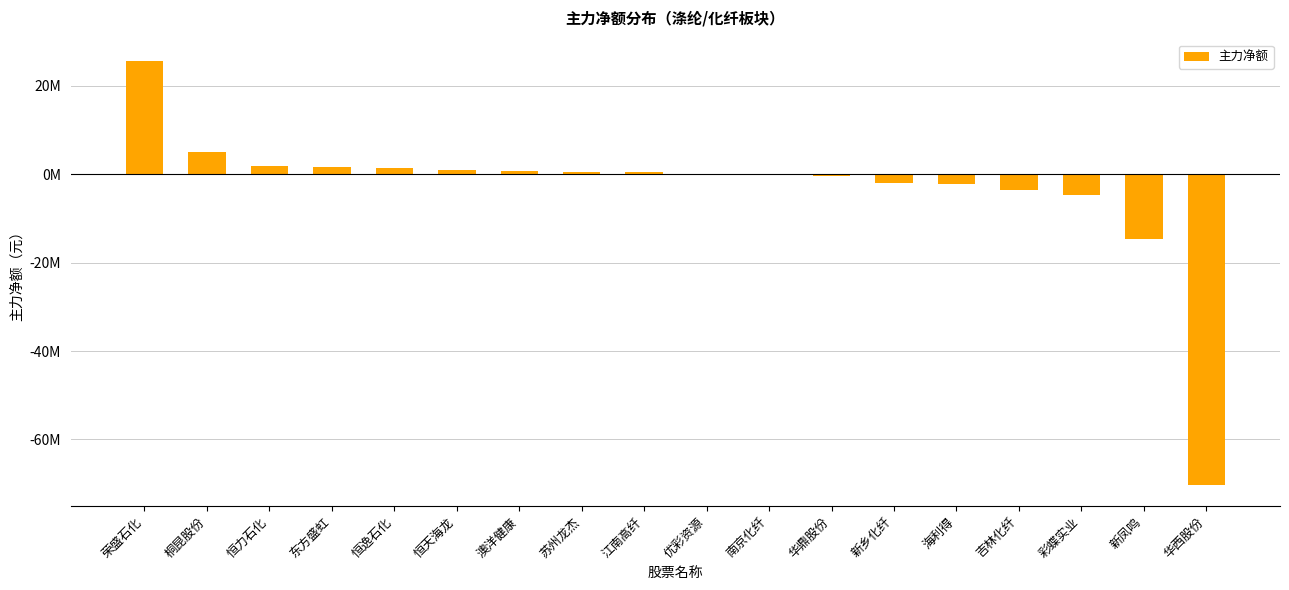

Which category has the highest value across all series?

荣盛石化